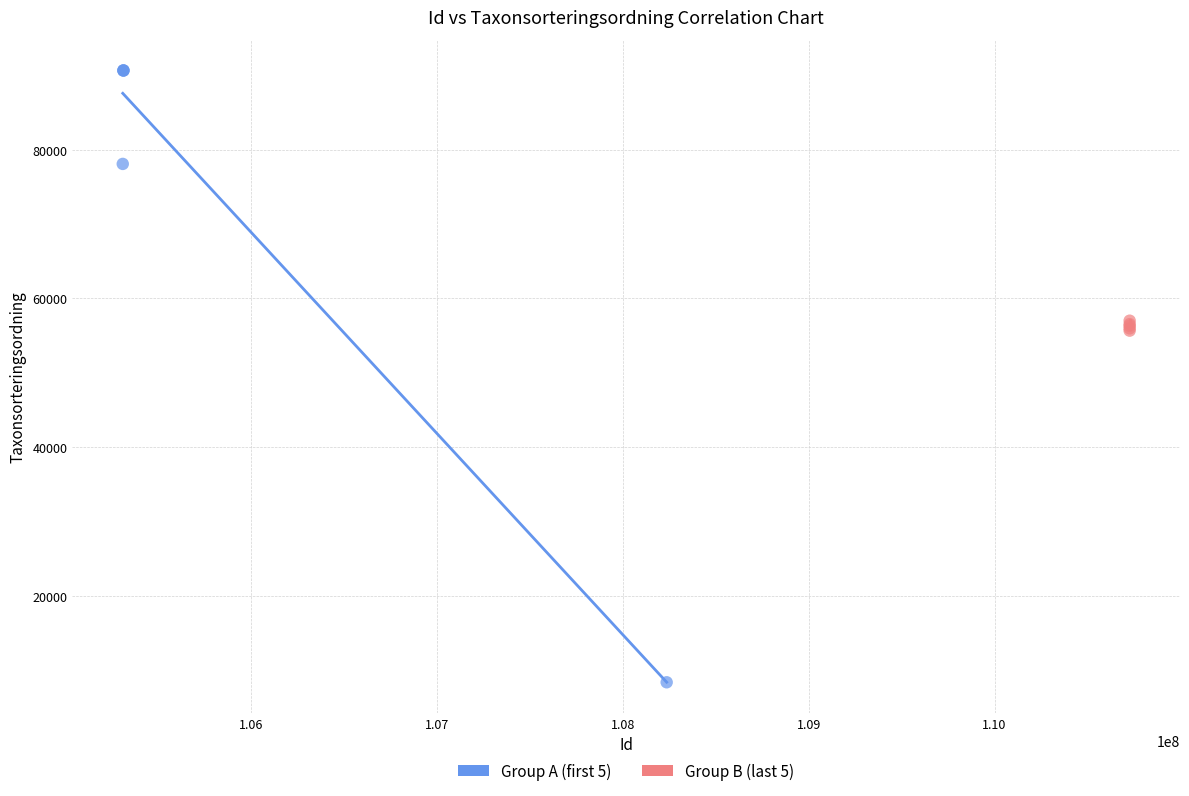

Which series reaches the maximum Y coordinate?

Group A (first 5)